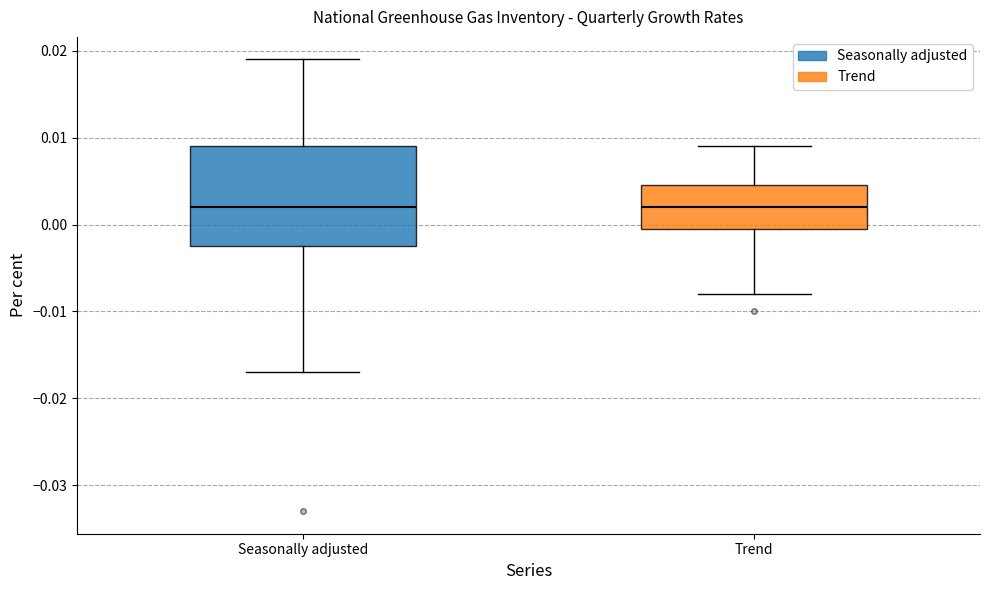

Which box is the tallest, from its lower edge to its upper edge?

Seasonally adjusted